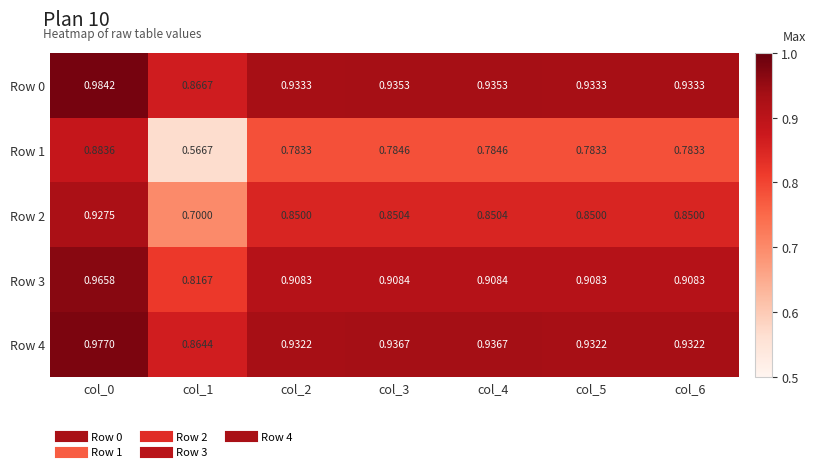

Is the value of Row 2 at col_5 greater than the value of Row 1 at col_1?

Yes